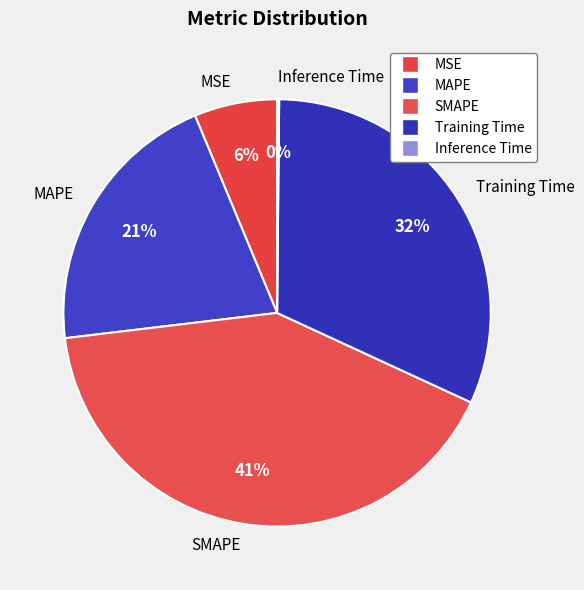

To the nearest percent, what is the difference between the largest and smallest slice percentages?

41%